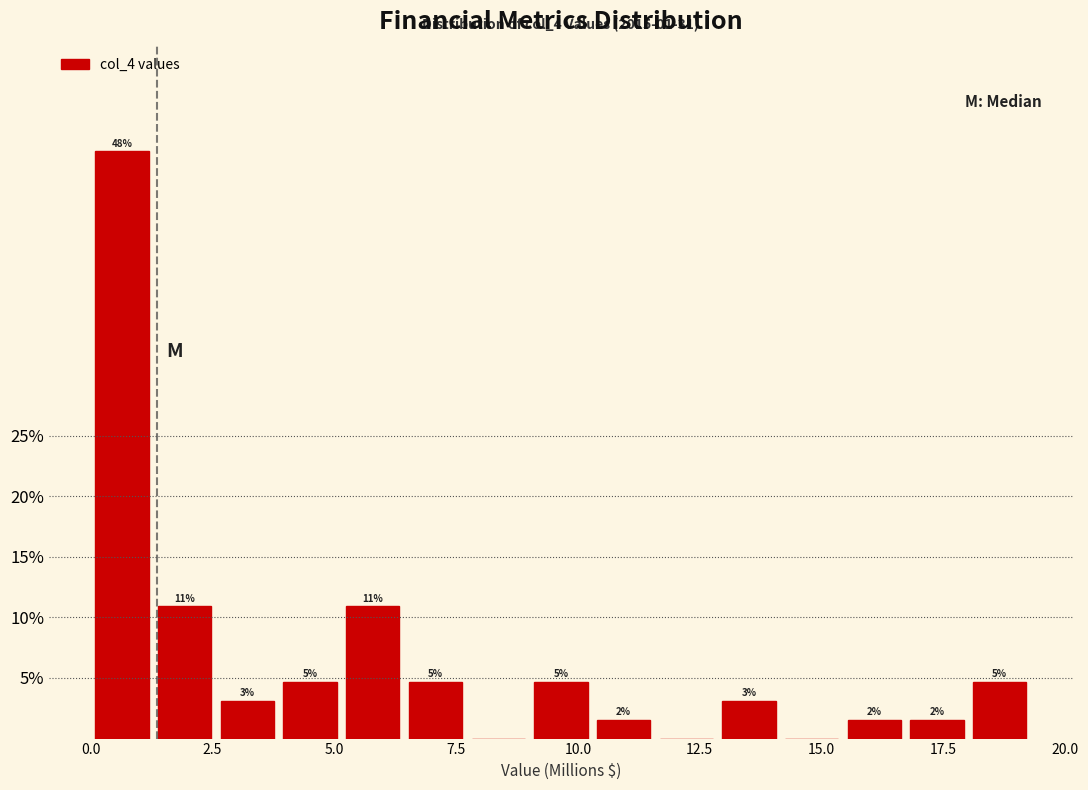

Around what value on the x-axis is the tallest bar? Give the approximate position of its centre, as read against the axis.

0.5